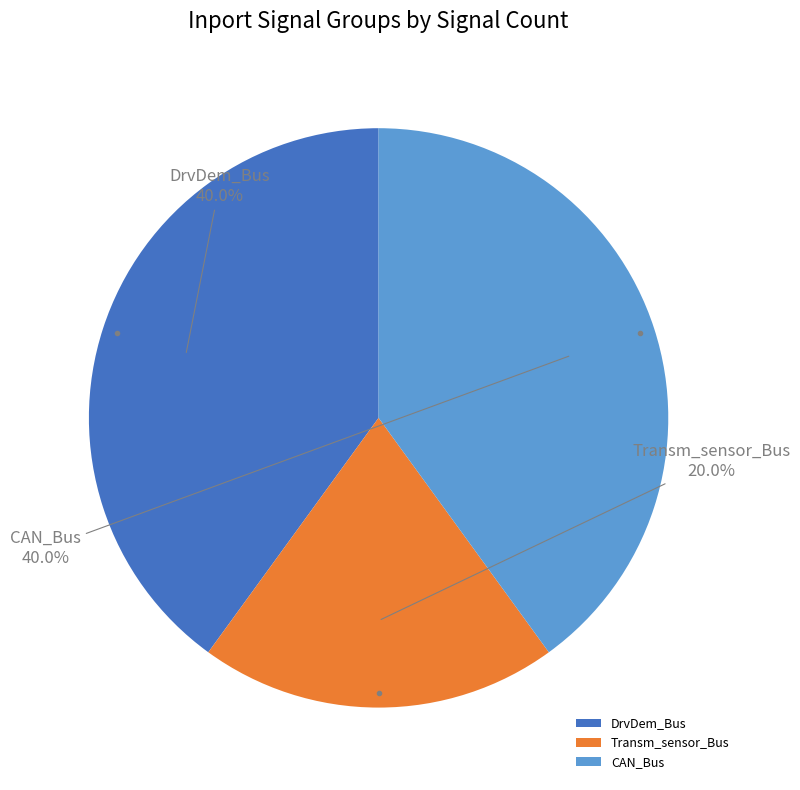

Approximately how many times larger is the value at CAN_Bus compared to Transm_sensor_Bus?

2.0